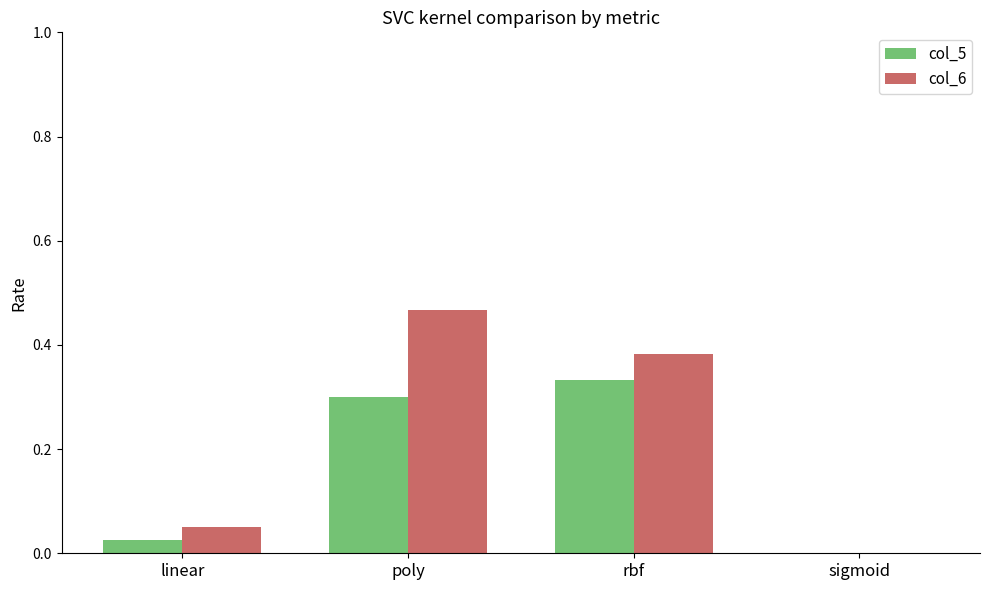

What is the total value across all series at rbf?

0.7